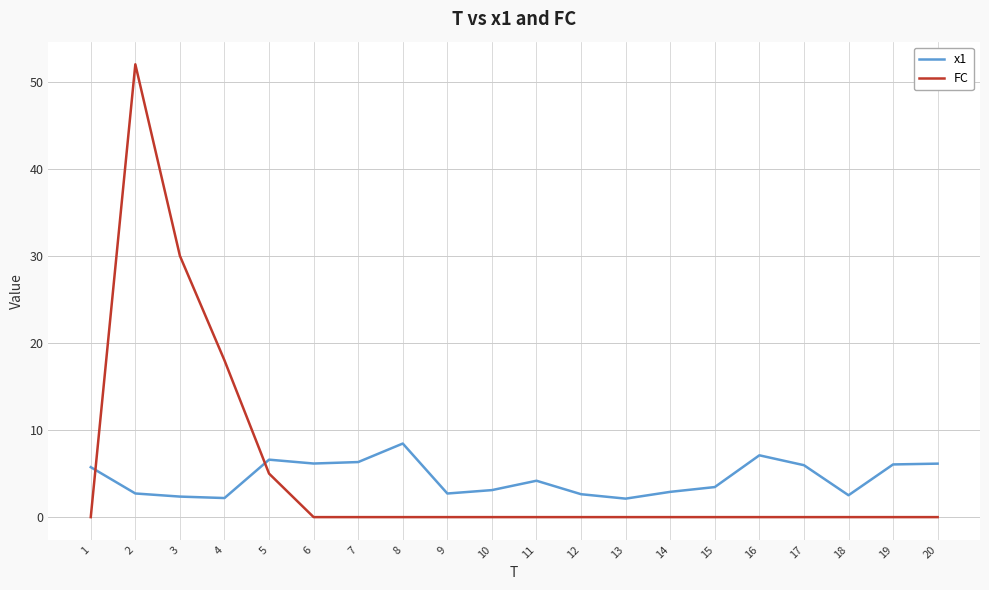

At 2, list the series in order from largest to smallest.

FC, x1